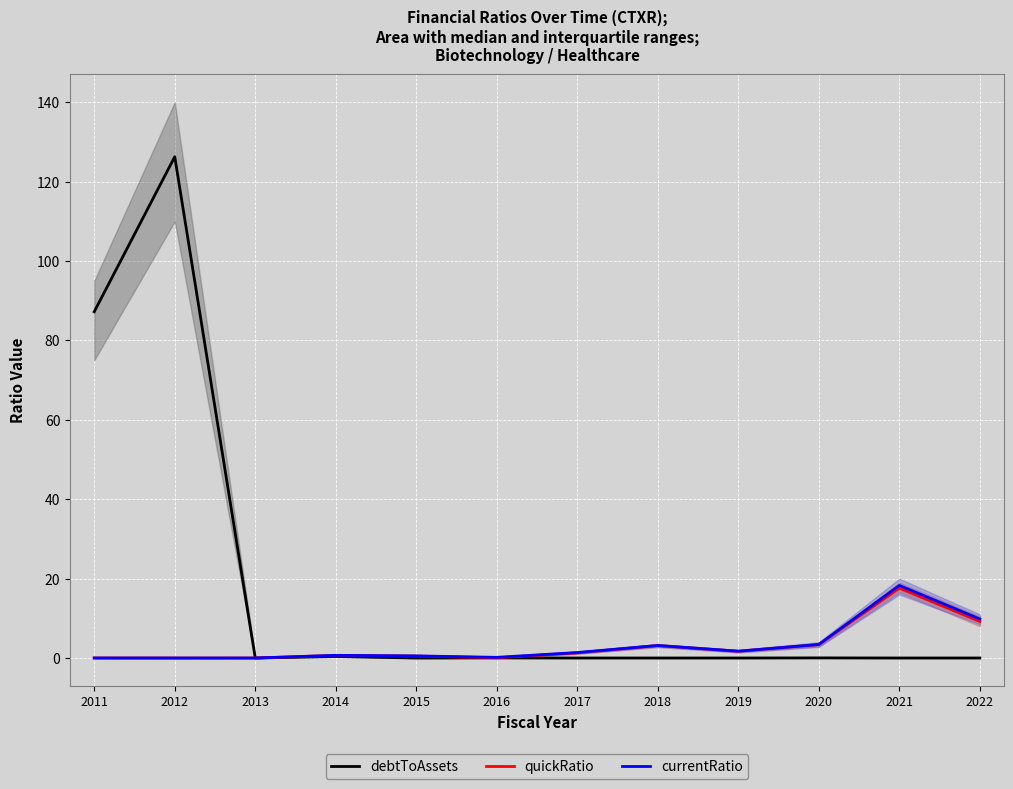

What value does the quickRatio series have at 2021?

17.6